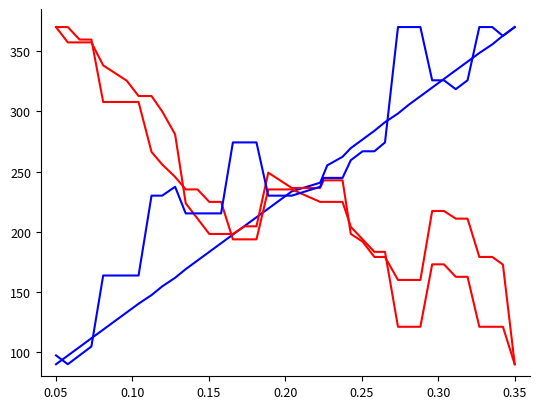

How many lines are shown in the chart?

4